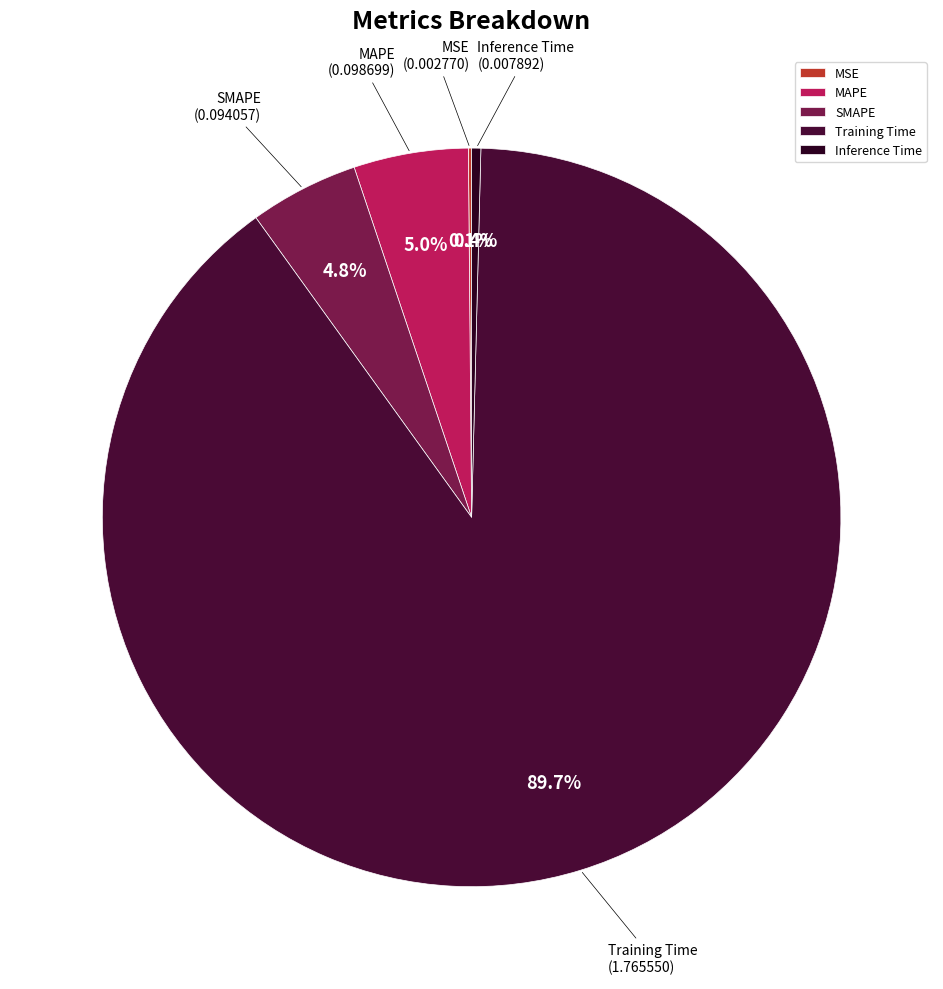

Does Inference Time represent more than half of the total?

No